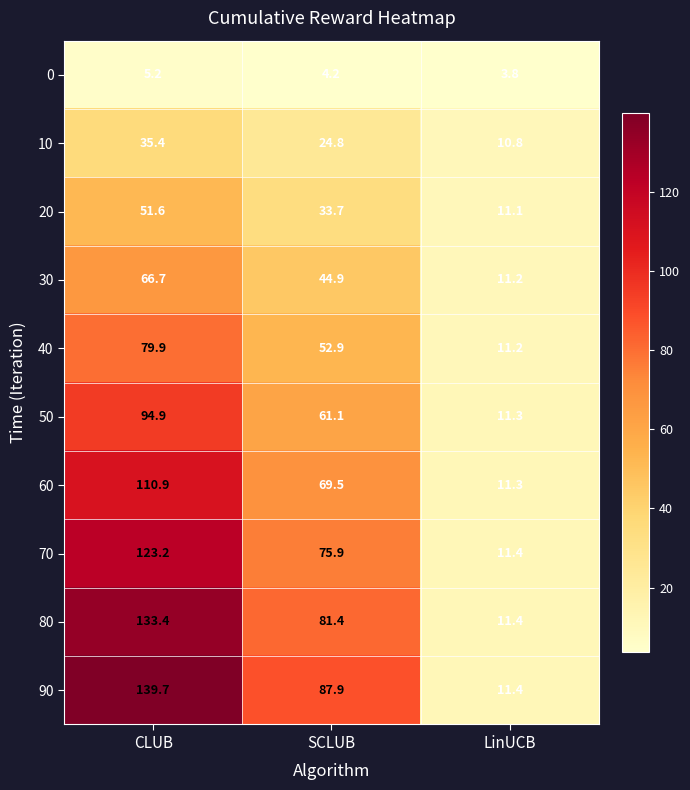

The value of 90 at LinUCB is 5.1. True or false?

False